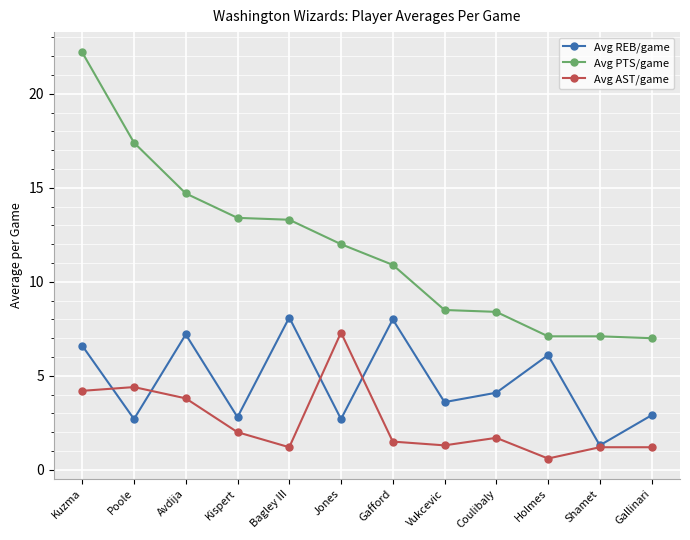

What is the total value across all series at Vukcevic?

13.4